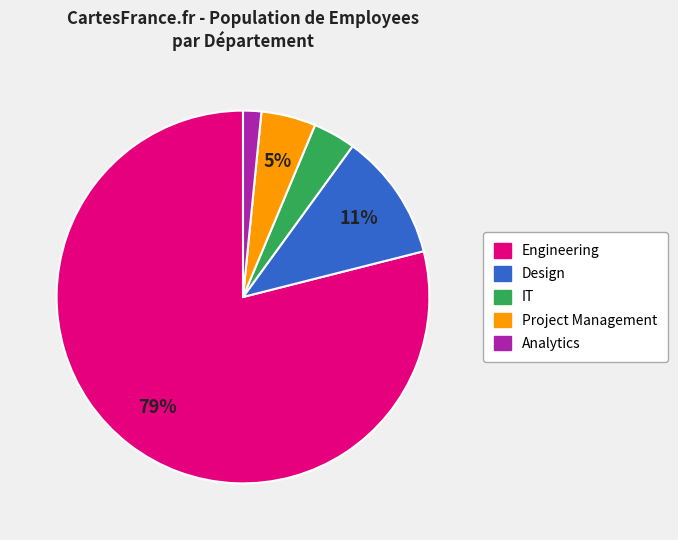

To the nearest percent, what is the average slice percentage?

20%